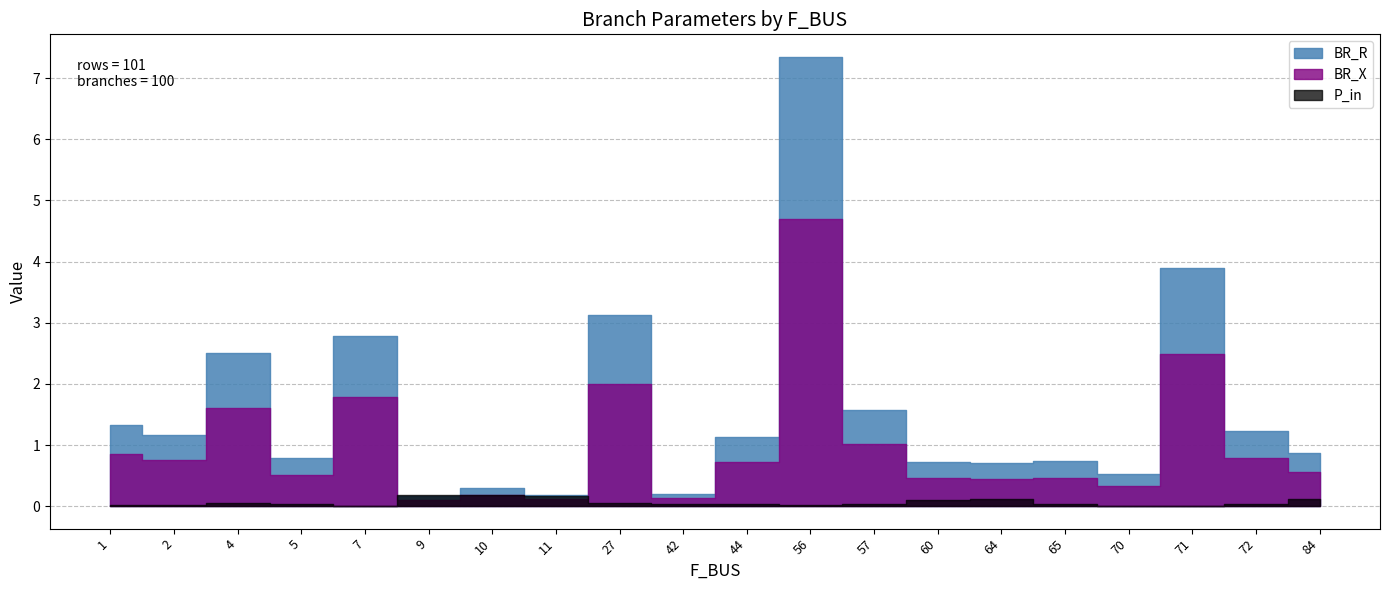

What is the difference between the BR_X values at 84 and 4?

1.1